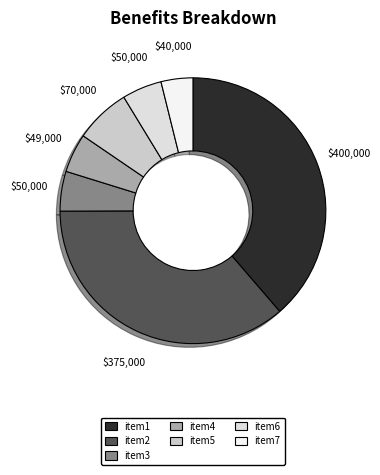

How many slices are in this pie chart?

7